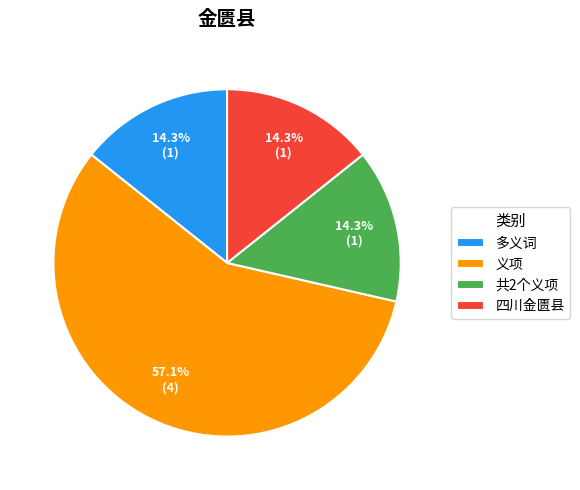

To the nearest percent, what is the average slice percentage?

25%